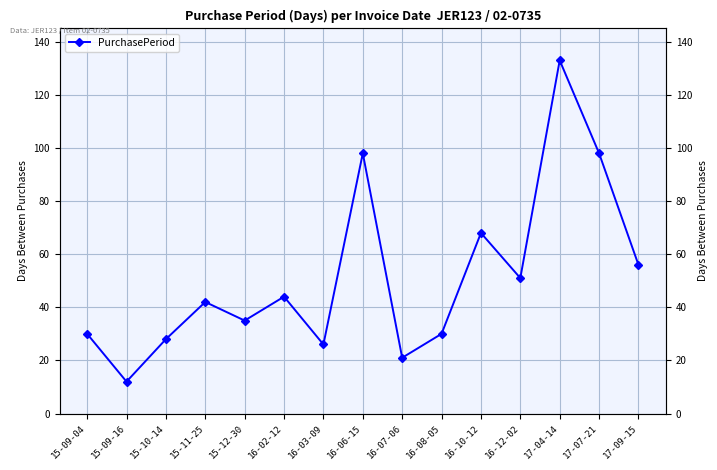

Rank the categories by value from highest to lowest.

17-04-14, 16-06-15, 17-07-21, 16-10-12, 17-09-15, 16-12-02, 16-02-12, 15-11-25, 15-12-30, 15-09-04, 16-08-05, 15-10-14, 16-03-09, 16-07-06, 15-09-16